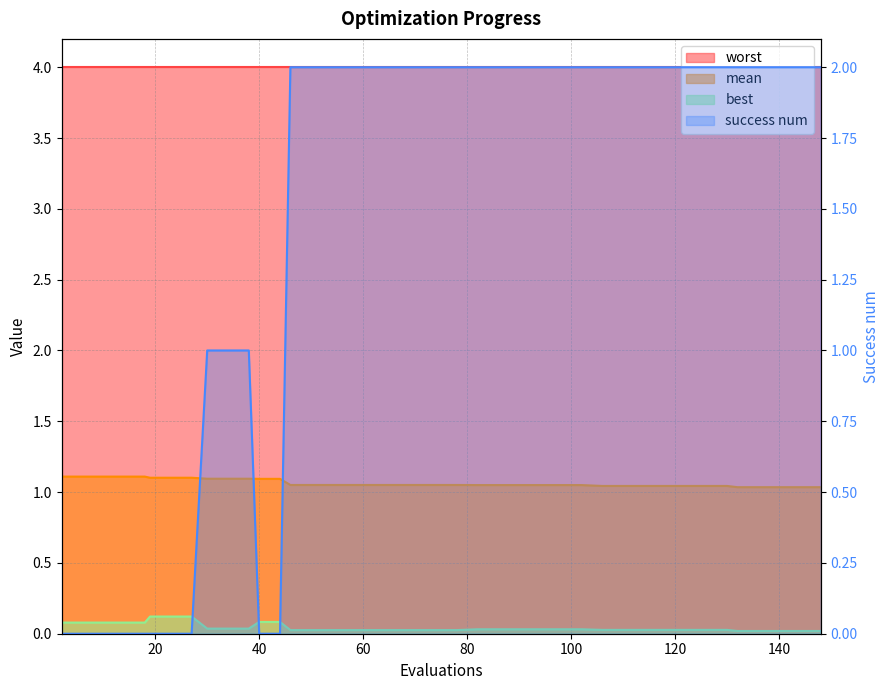

Reading left to right, extract all data points from this chart.

mean: 1.1	1.1	1.1	1.1	1.1	1.1	1.1	1.1	1.1	1.1	1.1	1.1	1.1	1.1	1.1	1.1	1.1	1.1	1.1	1.1	1.1	1.1	1.0	1.0	1.0	1.0	1.0	1.0	1.0	1.0	1.0	1.0	1.0	1.0	1.0	1.0	1.0	1.0	1.0	1.0
best: 0.1	0.1	0.1	0.1	0.1	0.1	0.1	0.1	0.0	0.0	0.0	0.1	0.1	0.0	0.0	0.0	0.0	0.0	0.0	0.0	0.0	0.0	0.0	0.0	0.0	0.0	0.0	0.0	0.0	0.0	0.0	0.0	0.0	0.0	0.0	0.0	0.0	0.0	0.0	0.0
success num: 0.0	0.0	0.0	0.0	0.0	0.0	0.0	0.0	1.0	1.0	1.0	0.0	0.0	2.0	2.0	2.0	2.0	2.0	2.0	2.0	2.0	2.0	2.0	2.0	2.0	2.0	2.0	2.0	2.0	2.0	2.0	2.0	2.0	2.0	2.0	2.0	2.0	2.0	2.0	2.0